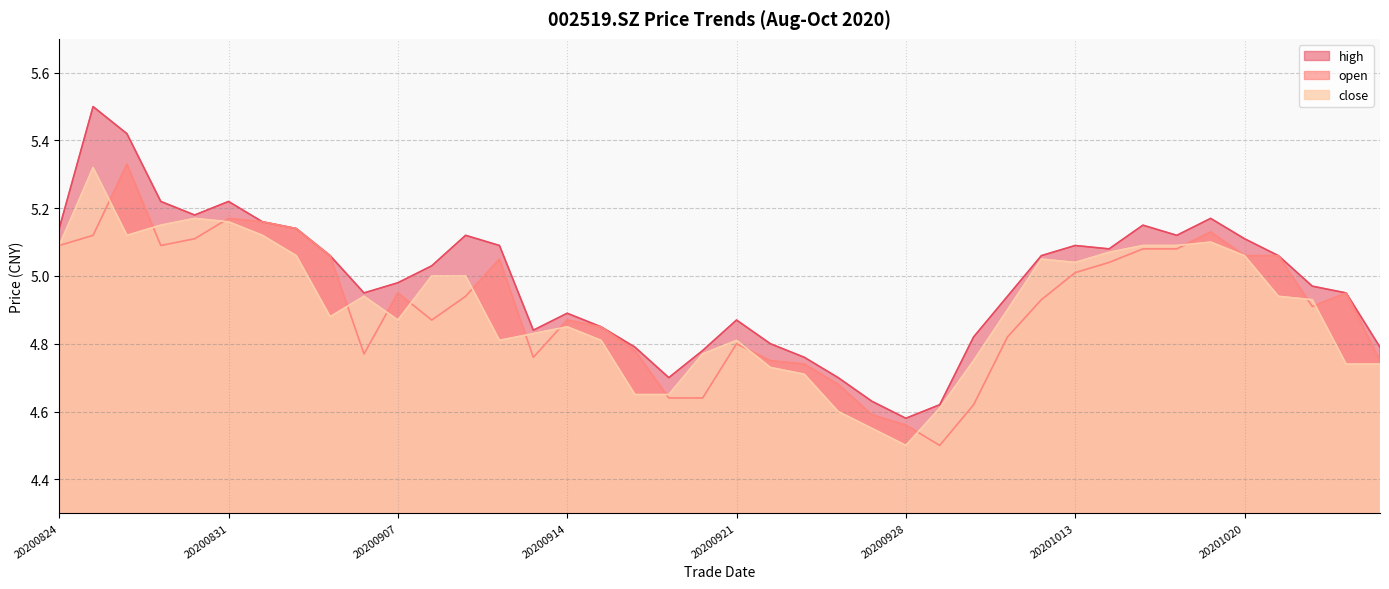

Reading right to left, list all the values displayed in this chart.

close: 20201026=4.7	20201023=4.7	20201022=4.9	20201021=4.9	20201020=5.1	20201019=5.1	20201016=5.1	20201015=5.1	20201014=5.1	20201013=5.0	20201012=5.0	20201009=4.9	20200930=4.8	20200929=4.6	20200928=4.5	20200925=4.5	20200924=4.6	20200923=4.7	20200922=4.7	20200921=4.8	20200918=4.8	20200917=4.7	20200916=4.7	20200915=4.8	20200914=4.8	20200911=4.8	20200910=4.8	20200909=5.0	20200908=5.0	20200907=4.9	20200904=4.9	20200903=4.9	20200902=5.1	20200901=5.1	20200831=5.2	20200828=5.2	20200827=5.2	20200826=5.1	20200825=5.3	20200824=5.1
open: 20201026=4.8	20201023=5.0	20201022=4.9	20201021=5.1	20201020=5.1	20201019=5.1	20201016=5.1	20201015=5.1	20201014=5.0	20201013=5.0	20201012=4.9	20201009=4.8	20200930=4.6	20200929=4.5	20200928=4.6	20200925=4.6	20200924=4.7	20200923=4.7	20200922=4.8	20200921=4.8	20200918=4.6	20200917=4.6	20200916=4.8	20200915=4.8	20200914=4.9	20200911=4.8	20200910=5.0	20200909=4.9	20200908=4.9	20200907=5.0	20200904=4.8	20200903=5.1	20200902=5.1	20200901=5.2	20200831=5.2	20200828=5.1	20200827=5.1	20200826=5.3	20200825=5.1	20200824=5.1
high: 20201026=4.8	20201023=5.0	20201022=5.0	20201021=5.1	20201020=5.1	20201019=5.2	20201016=5.1	20201015=5.2	20201014=5.1	20201013=5.1	20201012=5.1	20201009=4.9	20200930=4.8	20200929=4.6	20200928=4.6	20200925=4.6	20200924=4.7	20200923=4.8	20200922=4.8	20200921=4.9	20200918=4.8	20200917=4.7	20200916=4.8	20200915=4.8	20200914=4.9	20200911=4.8	20200910=5.1	20200909=5.1	20200908=5.0	20200907=5.0	20200904=5.0	20200903=5.1	20200902=5.1	20200901=5.2	20200831=5.2	20200828=5.2	20200827=5.2	20200826=5.4	20200825=5.5	20200824=5.1